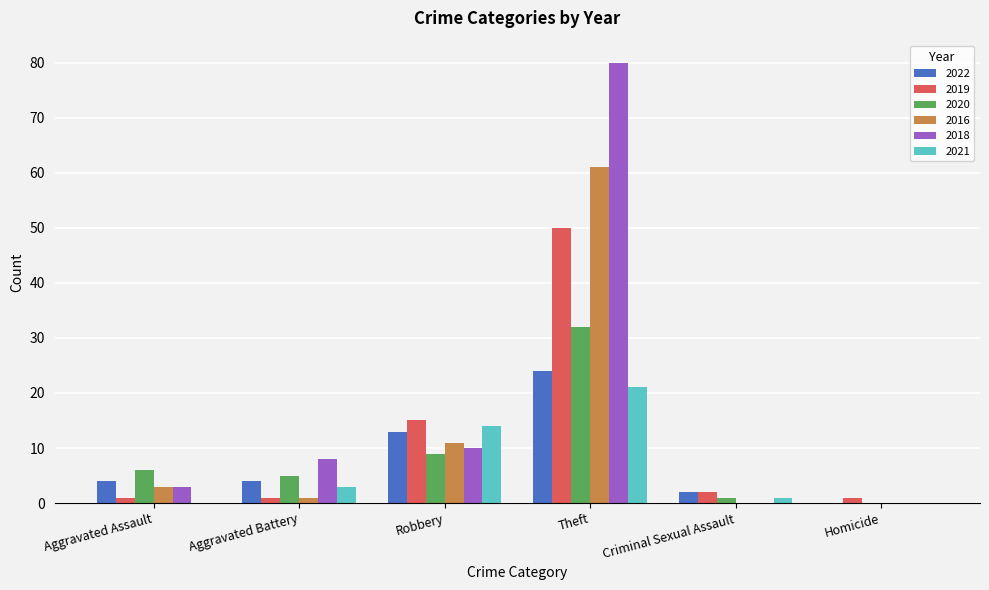

Reading left to right, what are all the values shown in this chart?

2022: Aggravated Assault=4	Aggravated Battery=4	Robbery=13	Theft=24	Criminal Sexual Assault=2	Homicide=0
2019: Aggravated Assault=1	Aggravated Battery=1	Robbery=15	Theft=50	Criminal Sexual Assault=2	Homicide=1
2020: Aggravated Assault=6	Aggravated Battery=5	Robbery=9	Theft=32	Criminal Sexual Assault=1	Homicide=0
2016: Aggravated Assault=3	Aggravated Battery=1	Robbery=11	Theft=61	Criminal Sexual Assault=0	Homicide=0
2018: Aggravated Assault=3	Aggravated Battery=8	Robbery=10	Theft=80	Criminal Sexual Assault=0	Homicide=0
2021: Aggravated Assault=0	Aggravated Battery=3	Robbery=14	Theft=21	Criminal Sexual Assault=1	Homicide=0